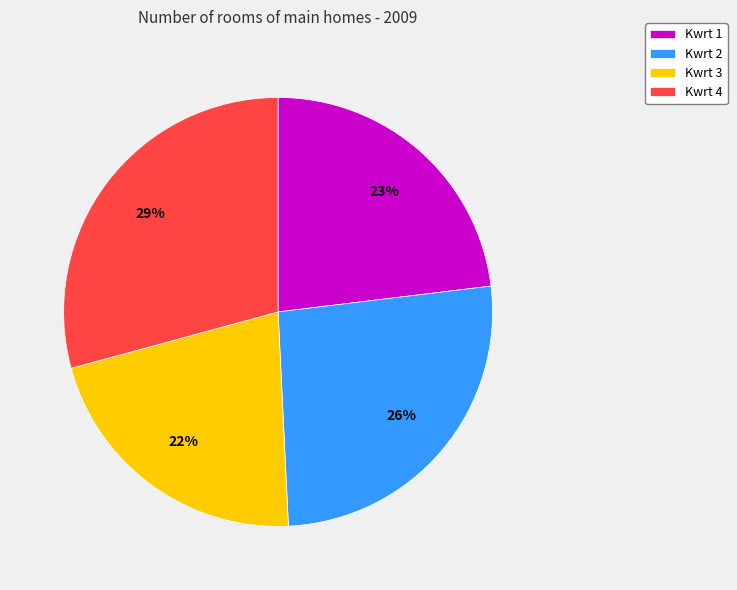

How many slices are in this pie chart?

4